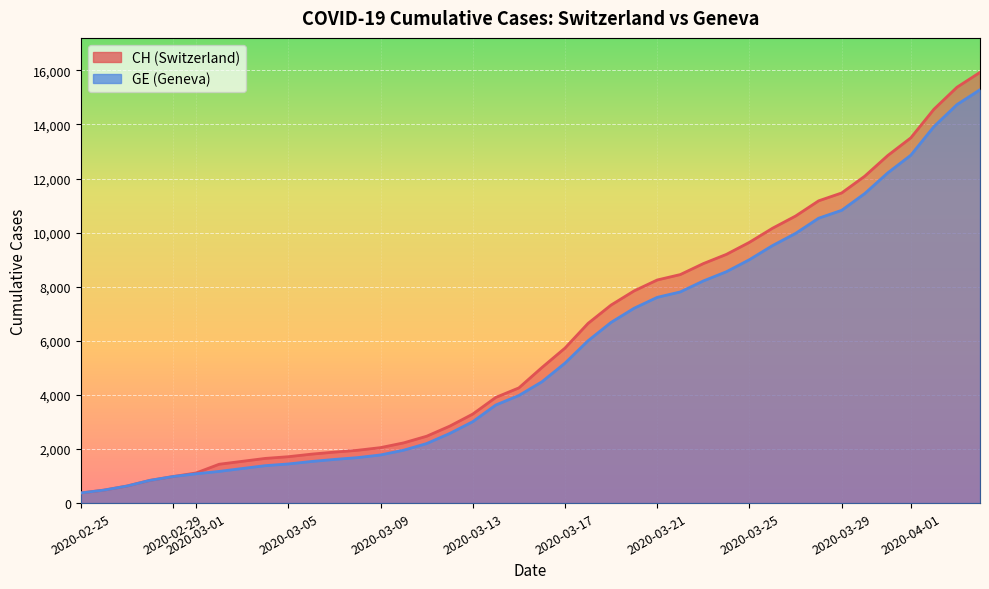

List the labels in order of GE value, largest first.

2020-04-04, 2020-04-03, 2020-04-02, 2020-04-01, 2020-03-31, 2020-03-30, 2020-03-29, 2020-03-28, 2020-03-27, 2020-03-26, 2020-03-25, 2020-03-24, 2020-03-23, 2020-03-22, 2020-03-21, 2020-03-20, 2020-03-19, 2020-03-18, 2020-03-17, 2020-03-16, 2020-03-15, 2020-03-14, 2020-03-13, 2020-03-12, 2020-03-11, 2020-03-10, 2020-03-09, 2020-03-08, 2020-03-07, 2020-03-06, 2020-03-05, 2020-03-04, 2020-03-03, 2020-03-02, 2020-03-01, 2020-02-29, 2020-02-28, 2020-02-27, 2020-02-26, 2020-02-25